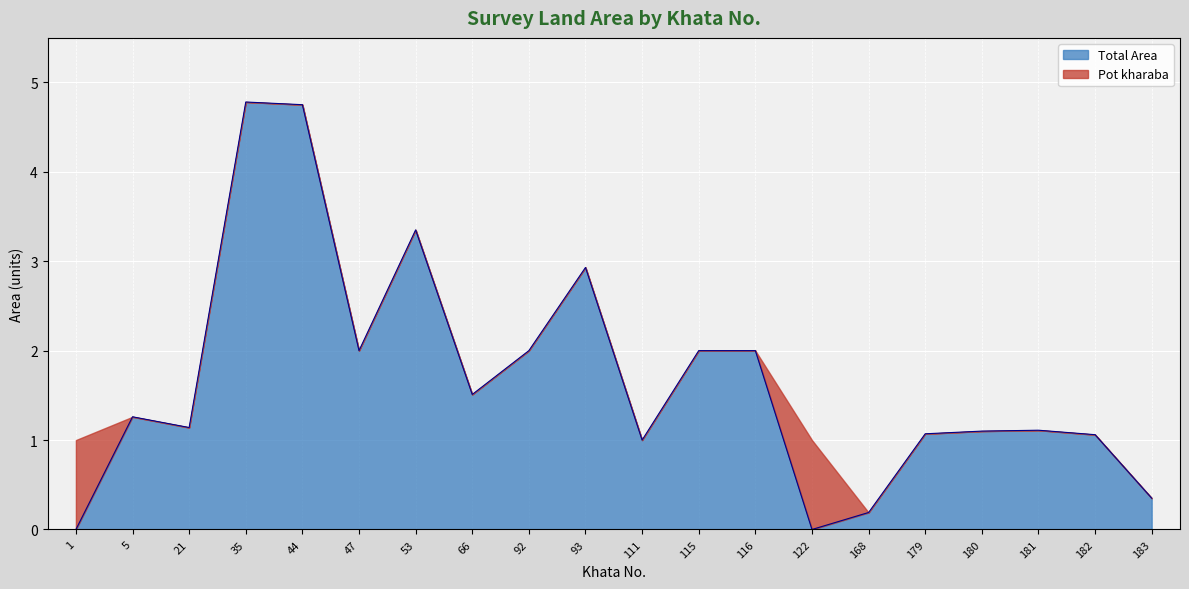

At which label does the data first exceed 1?

5